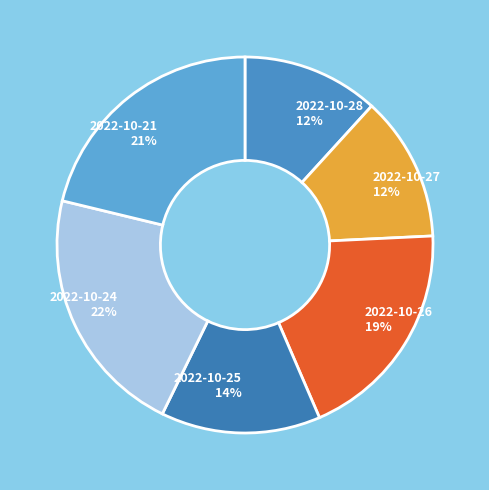

Does 2022-10-25 account for over 50% of the chart?

No